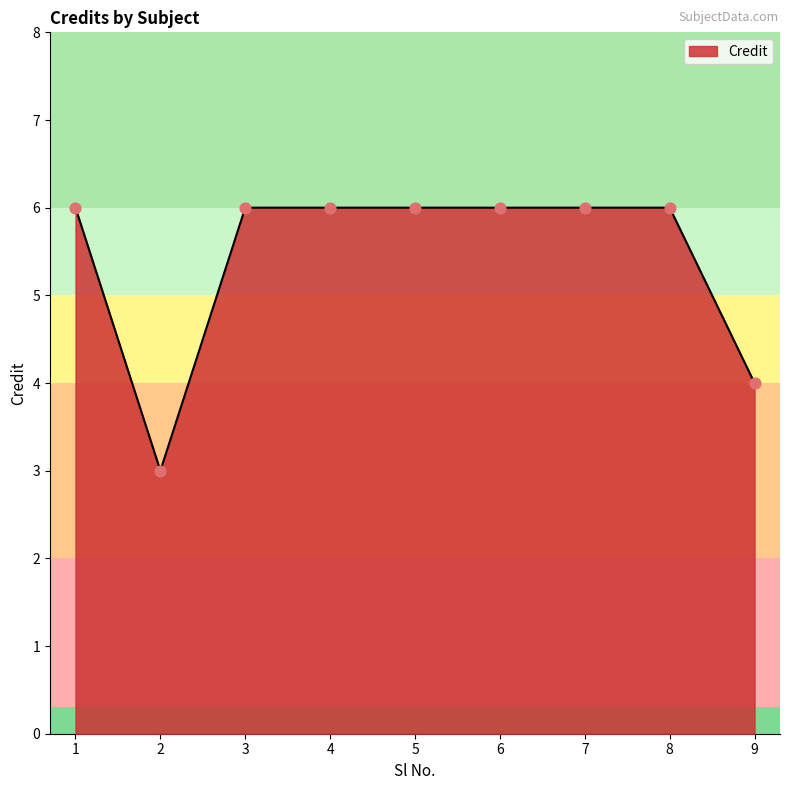

Between 7 and 9, which is larger?

7